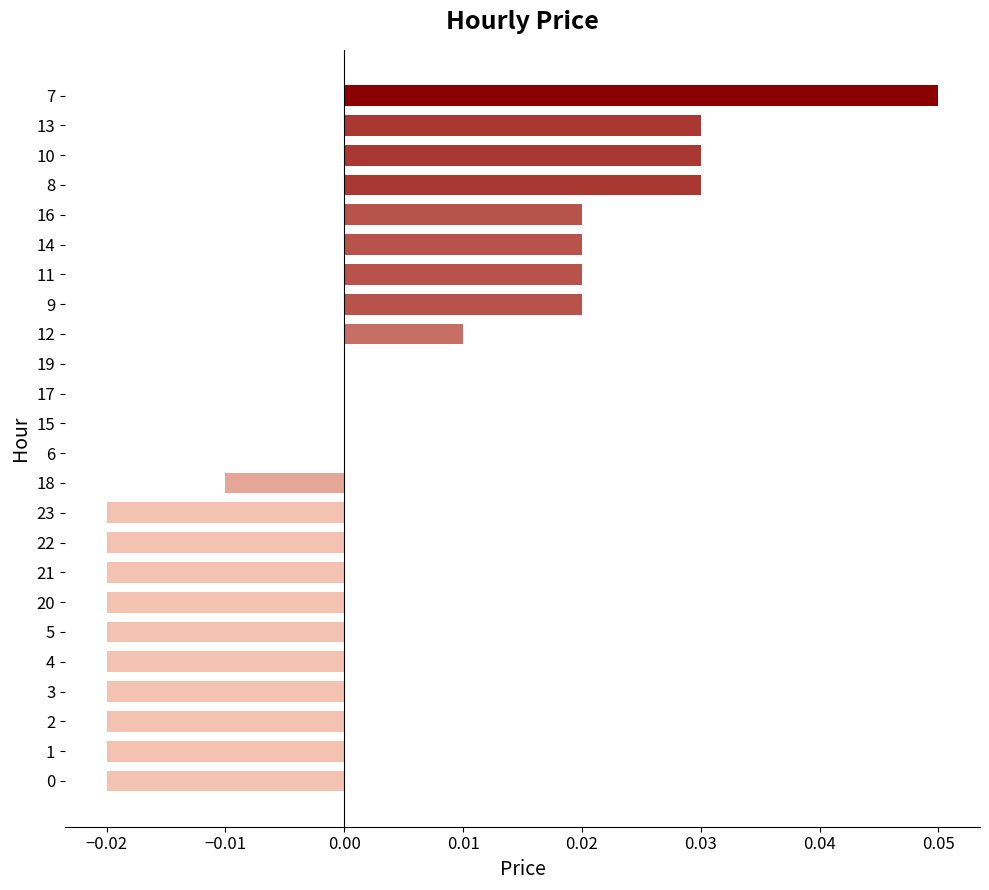

How many series are shown in this chart?

1